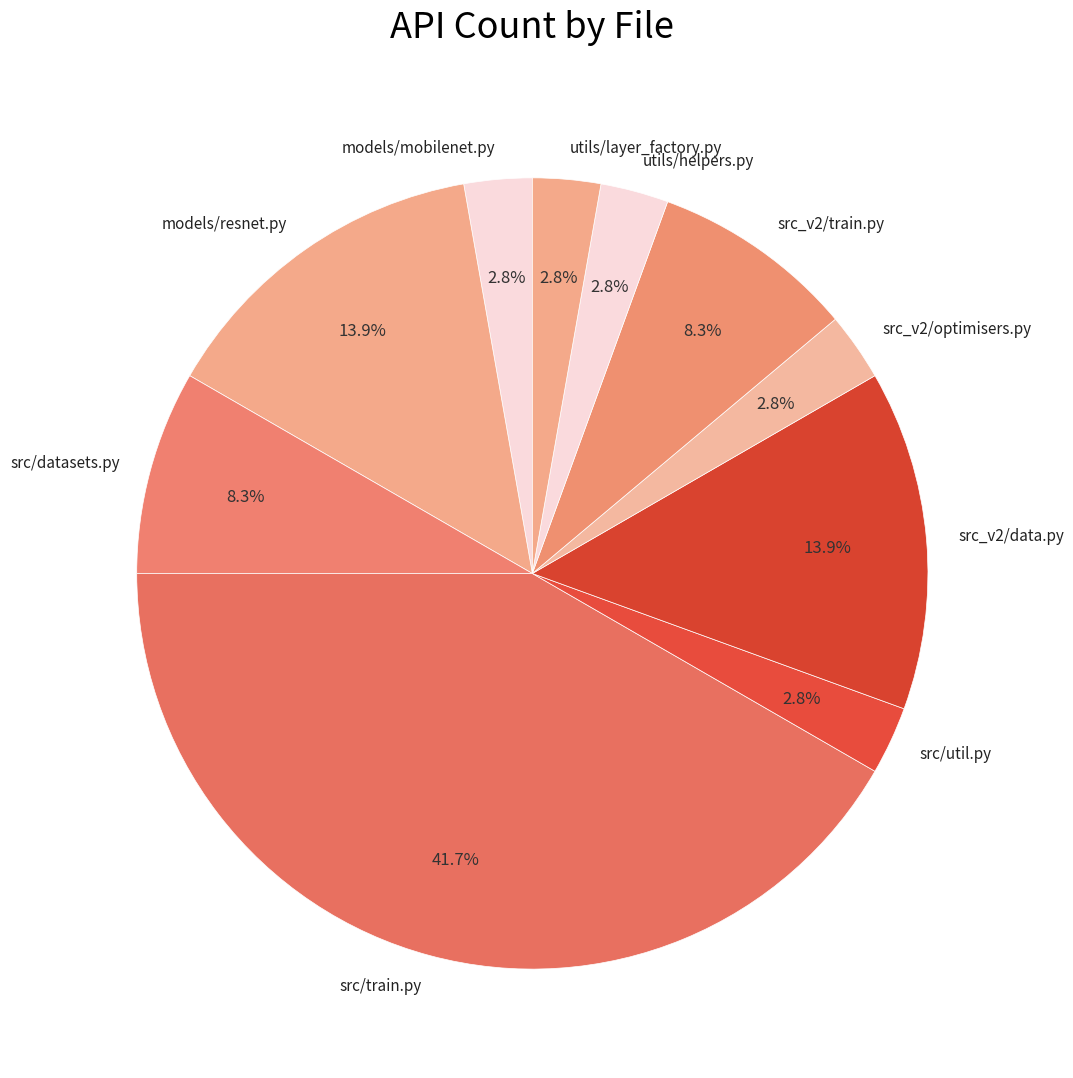

Does models/mobilenet.py represent more than half of the total?

No